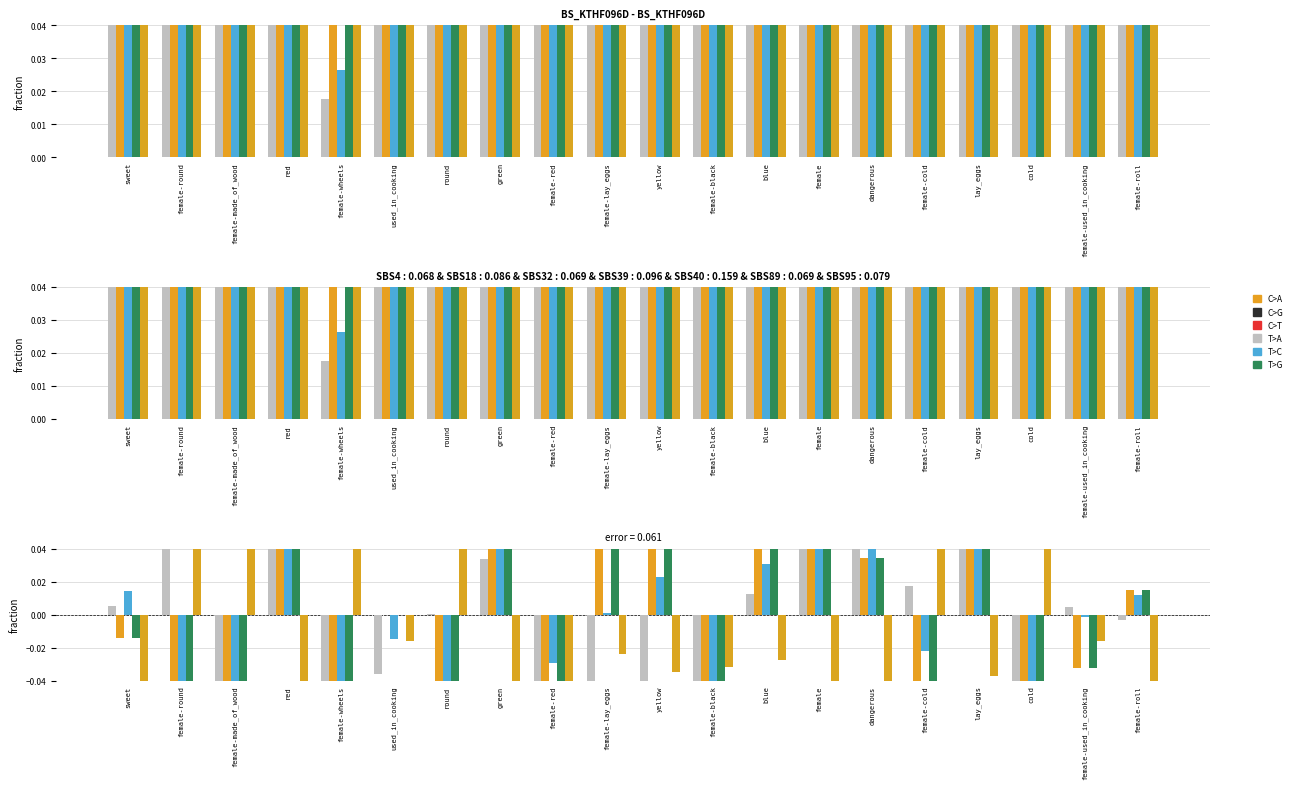

Count the number of categories in the chart.

20